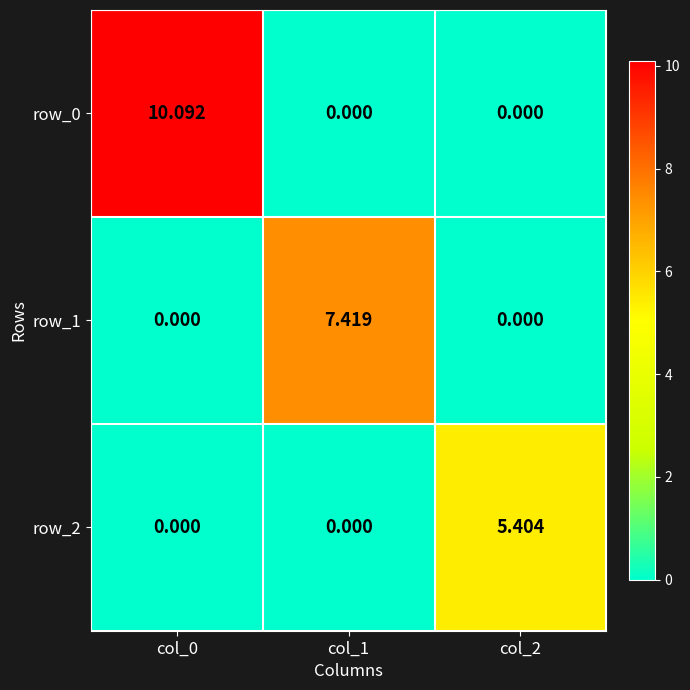

Is it true that row_2 equals 2.7 at col_0?

False